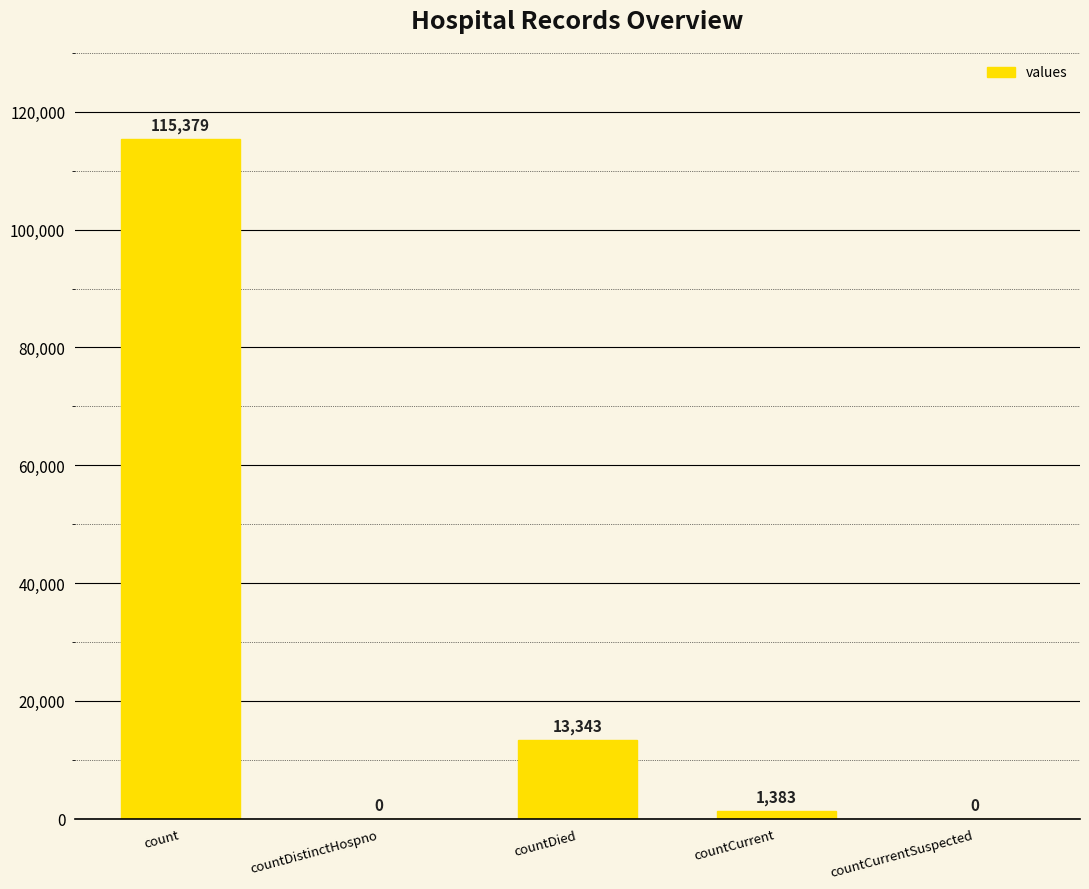

Where is the data nearest to the value 57689?

countDied